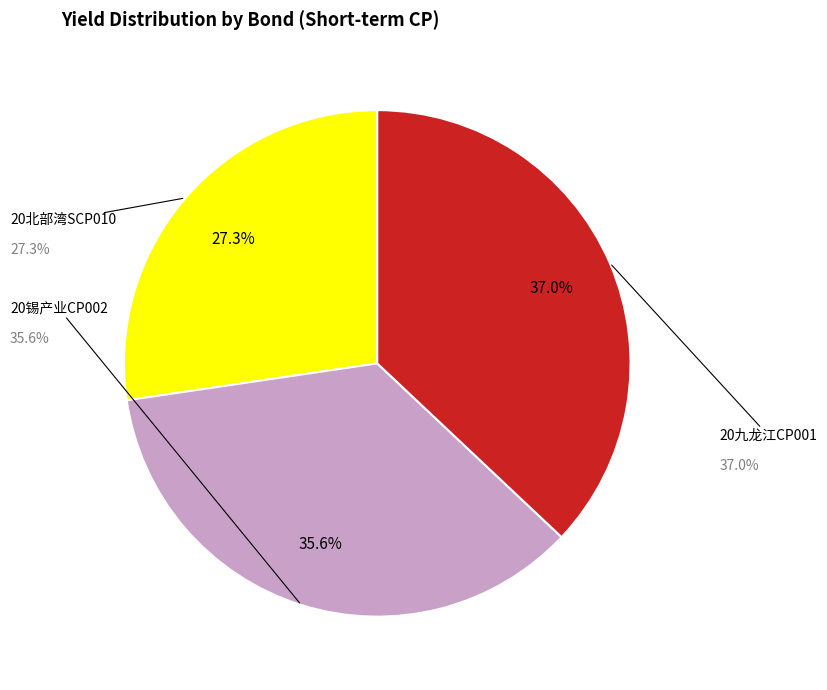

Is there any slice that represents more than half of the pie?

No